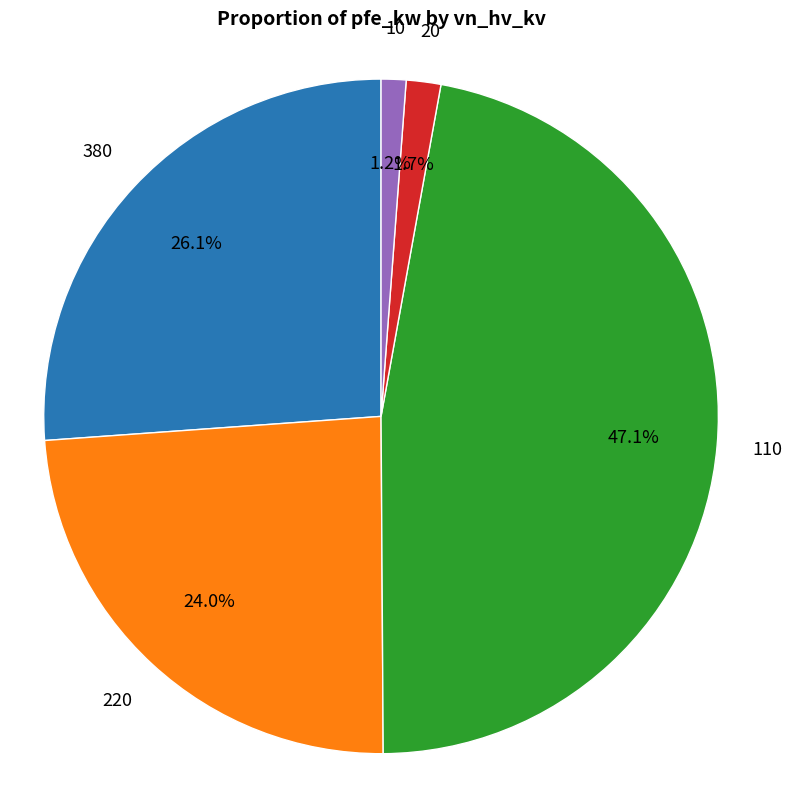

To the nearest percent, what is the average slice percentage?

20%